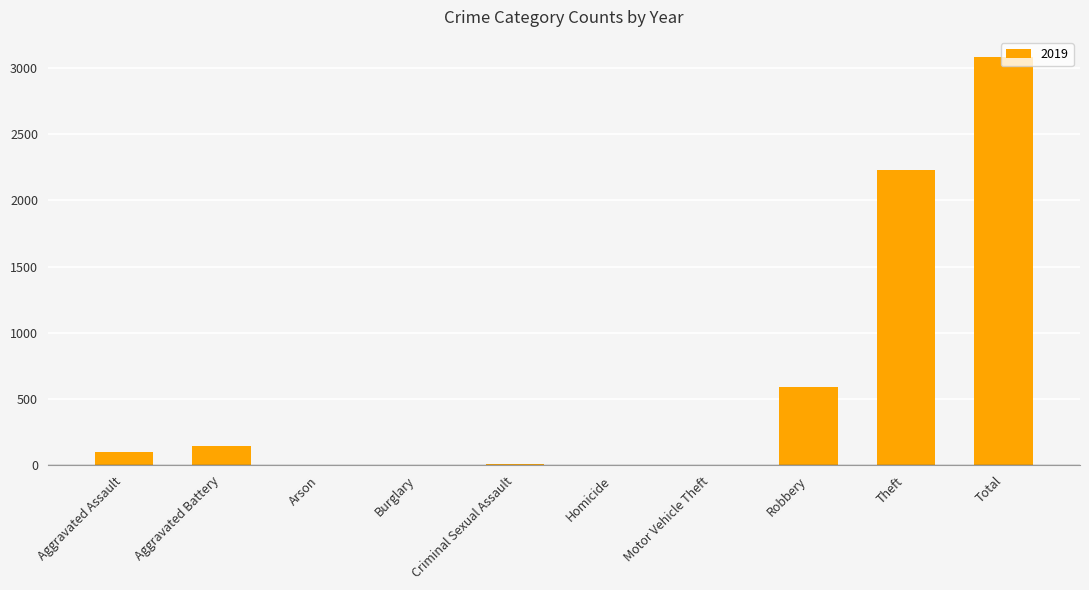

What is the sum of all values?

6160